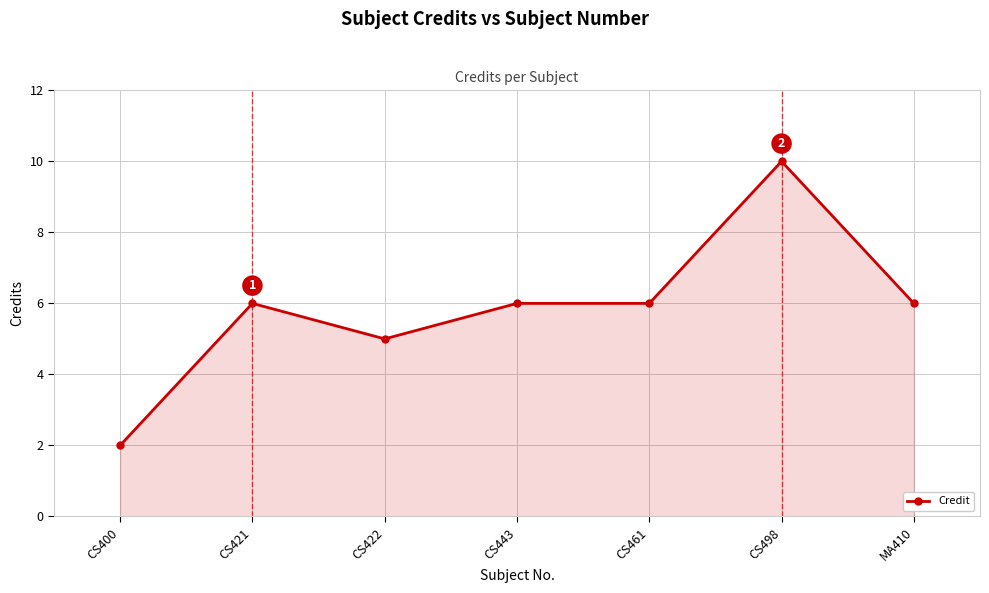

Does the chart display data point markers on the line(s)?

Yes